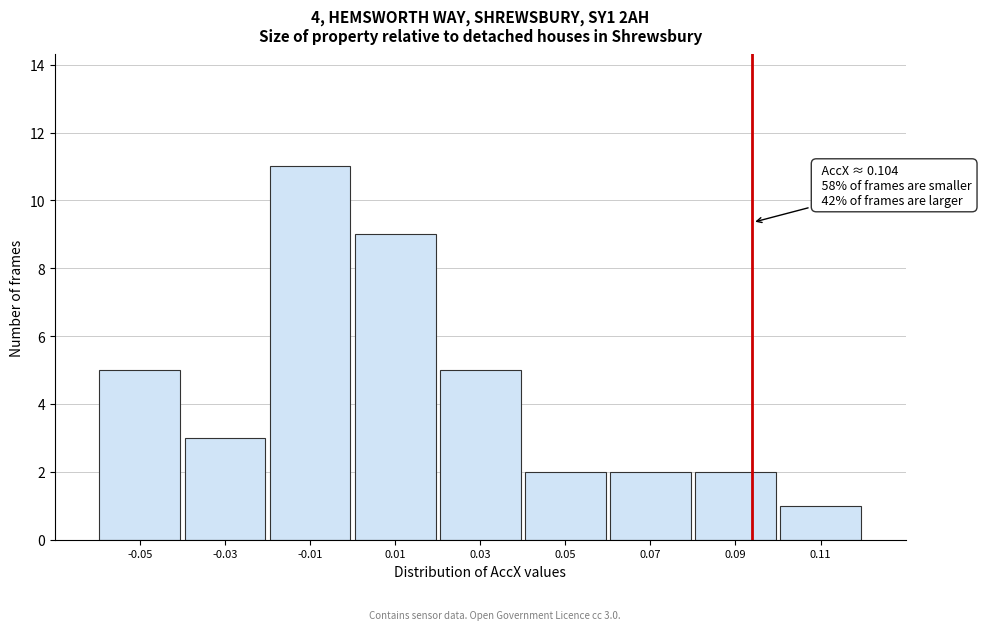

Reading left to right, list all the values displayed in this chart.

5	3	11	9	5	2	2	2	1